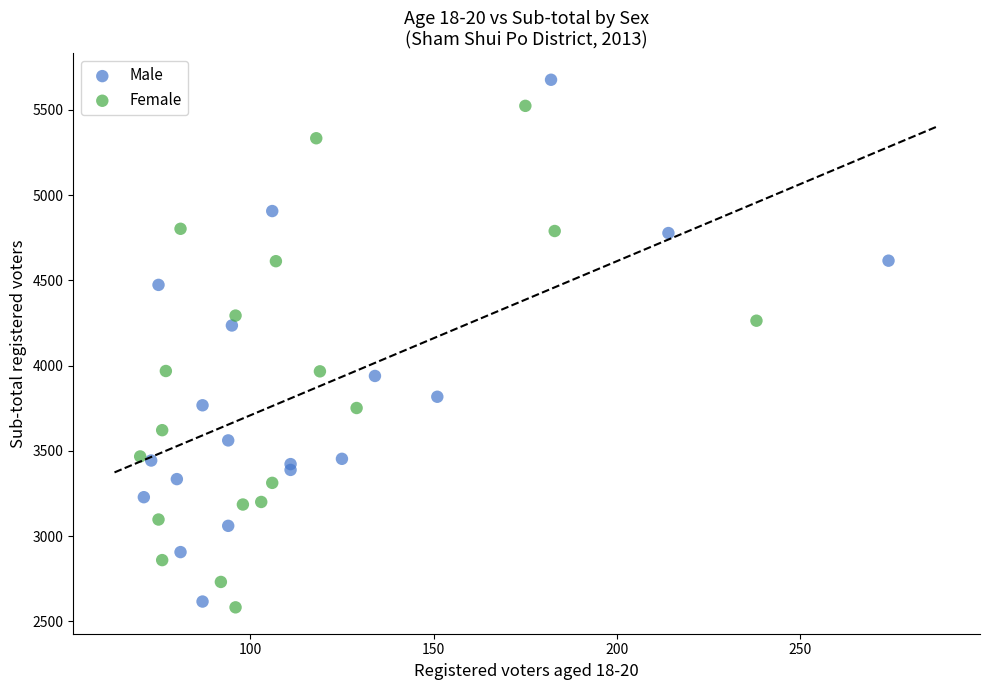

Which series contains the highest Y value?

Male